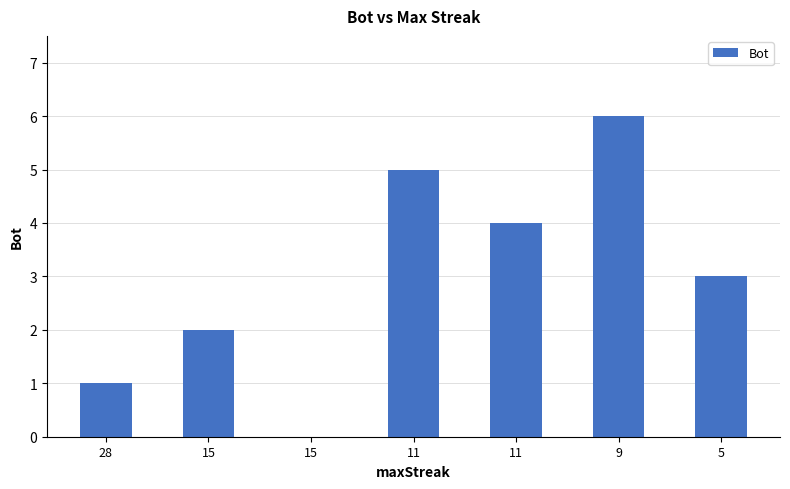

Reading right to left, extract all data points from this chart.

3	6	4	5	0	2	1